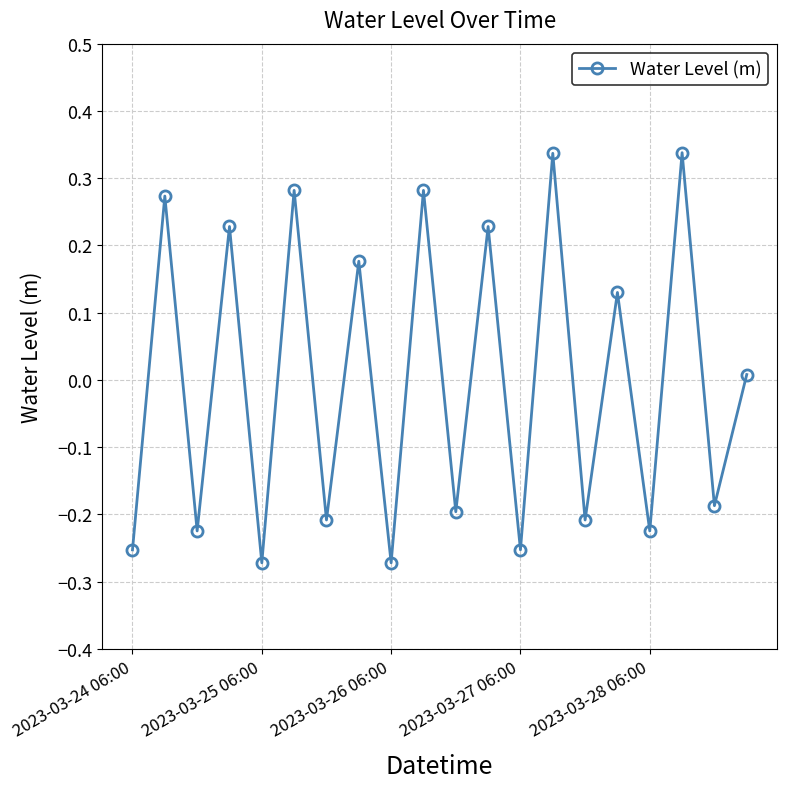

True or false: there are more than 1 points higher than both neighbors.

True